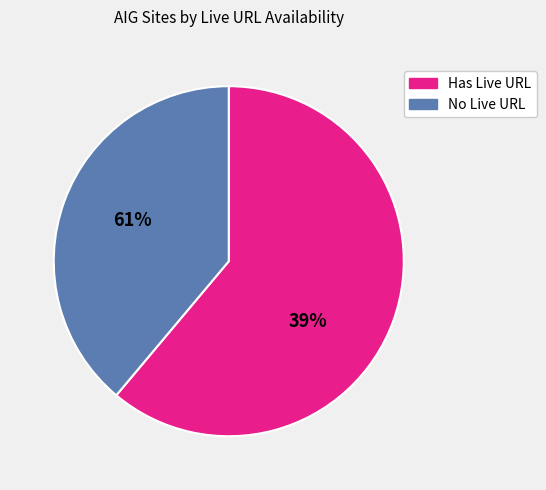

The Has Live URL slice represents 46% of the pie. True or false?

False